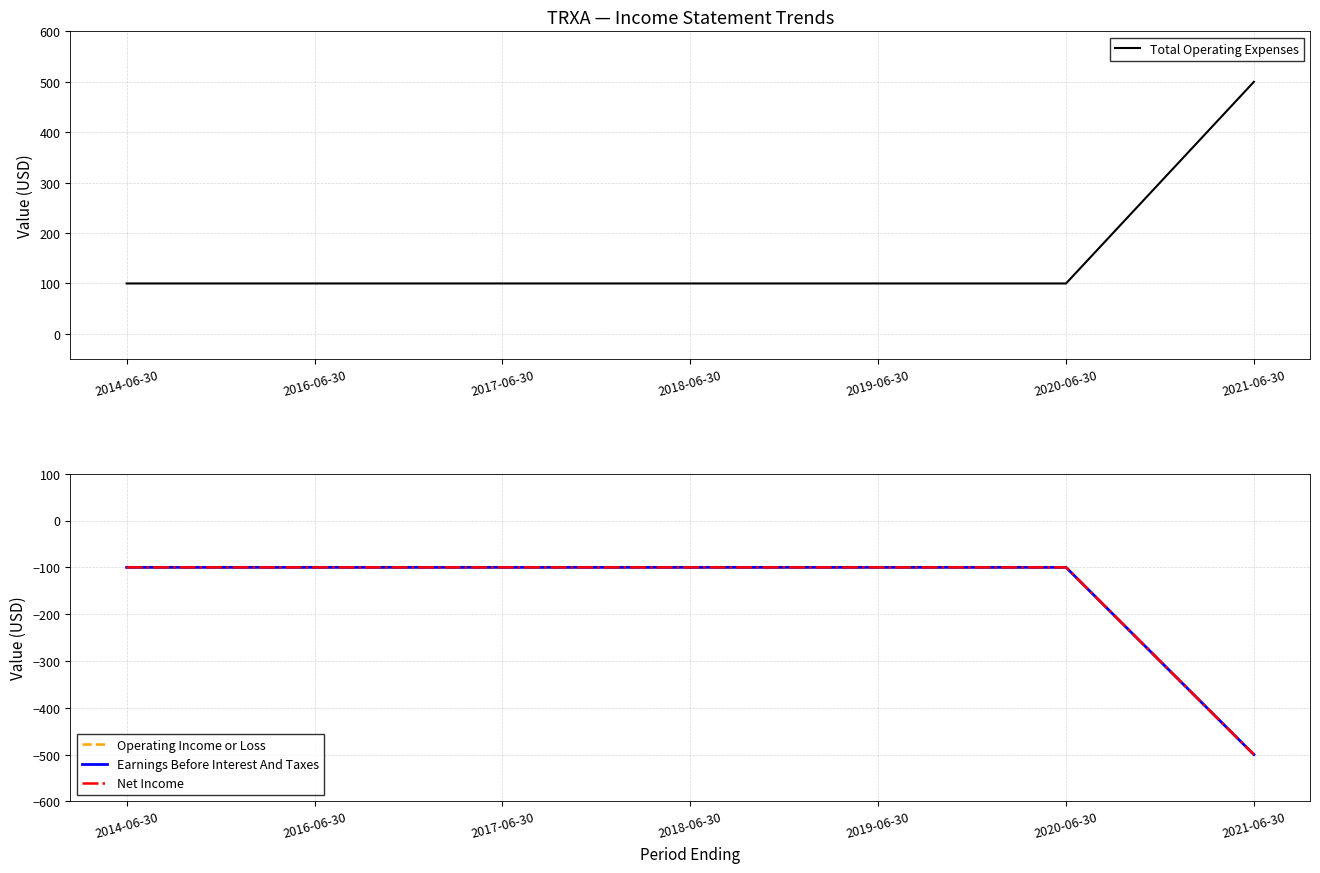

What is the average value of the Earnings Before Interest And Taxes series?

-157